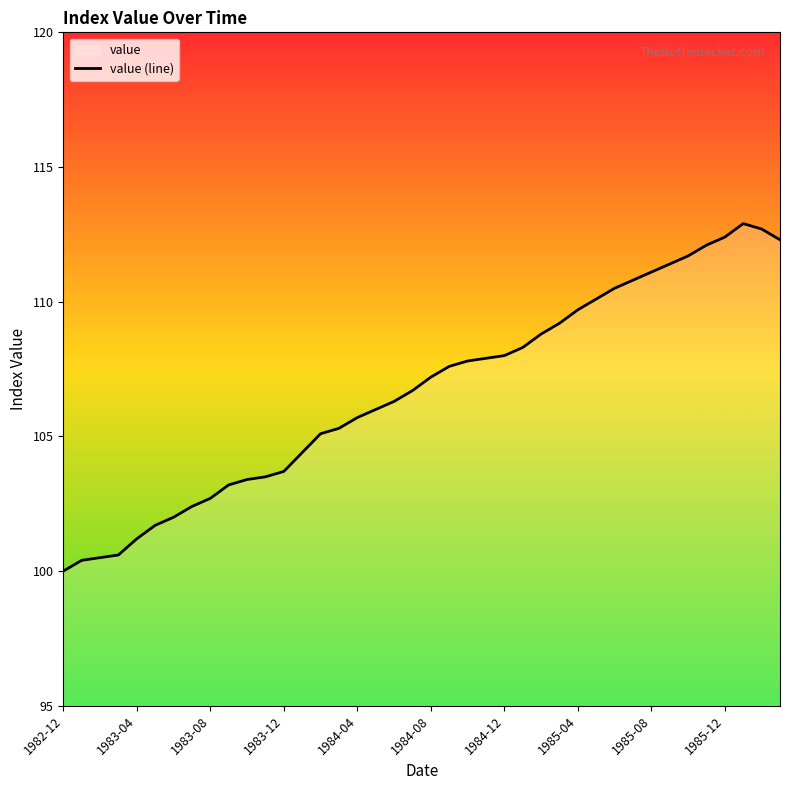

What is the value of the 39th point from the left?

112.7